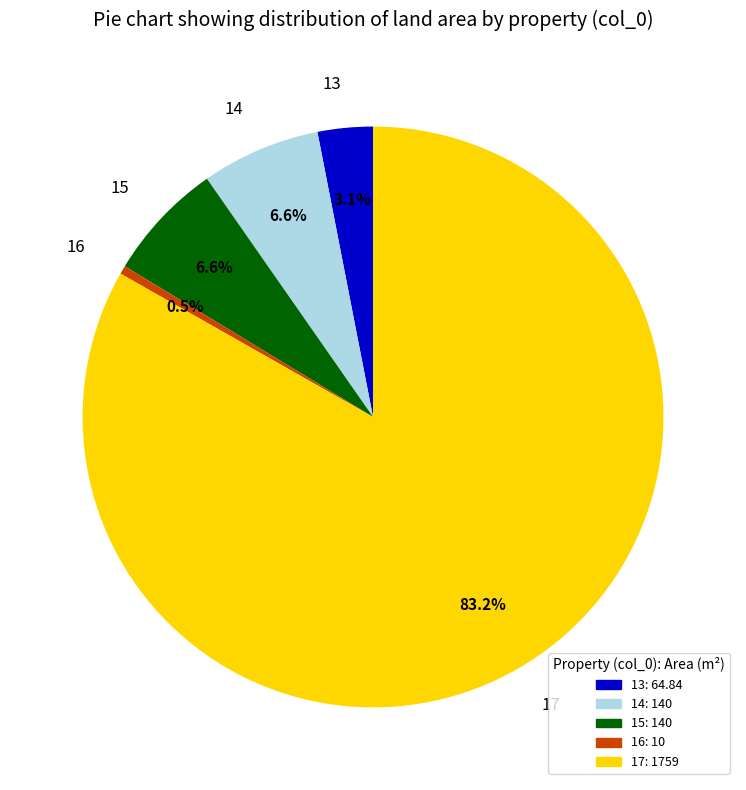

How much of the chart is everything except 17?

16.8%